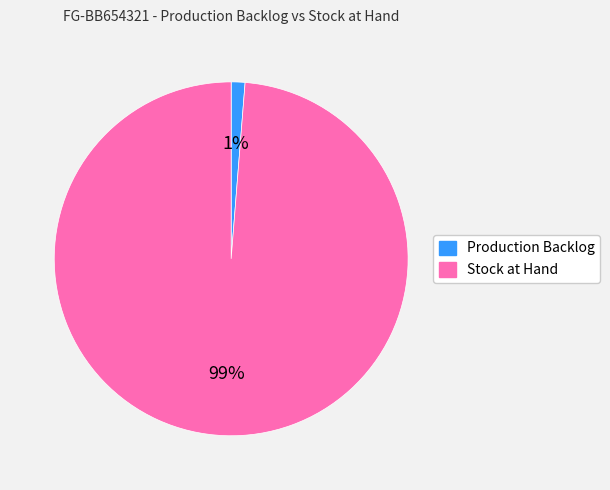

How many segments does this pie chart have?

2